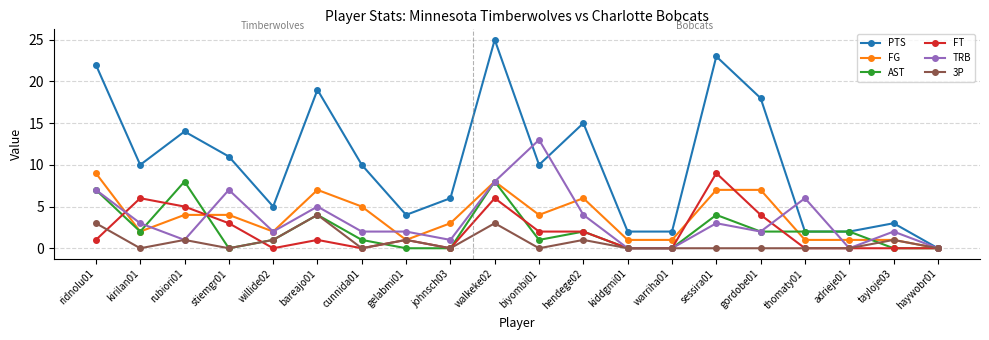

Which series has the largest range (max minus min)?

PTS